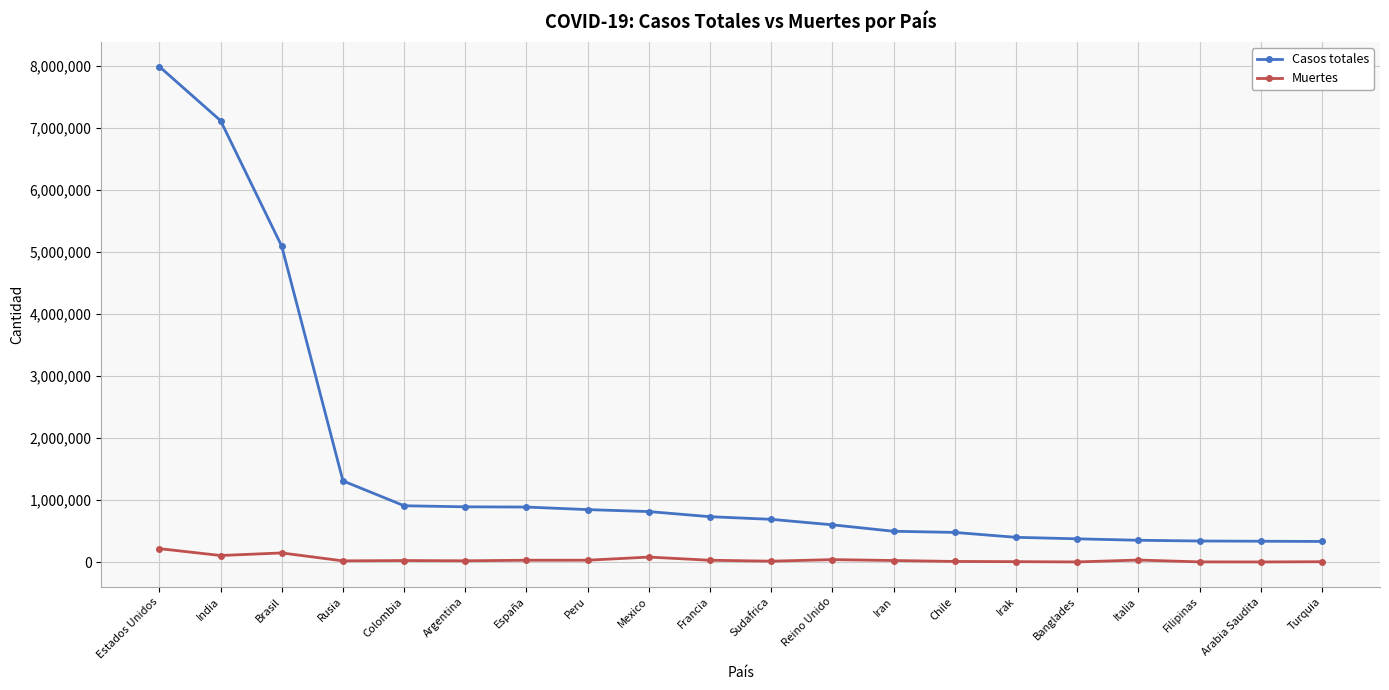

List the series in order of their overall mean, lowest first.

Muertes, Casos totales